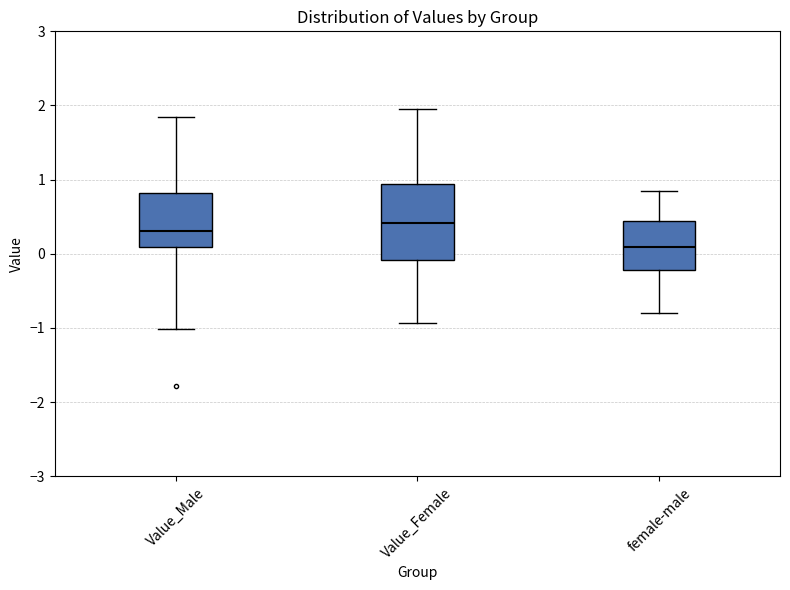

Reading left to right, transcribe this box plot: for each box, give where its median line is, the range the box spans, and where its two whiskers end, as read against the y-axis. The values are not printed on the chart, so give them approximately, as read against the axis.

Value_Male: median 0.3, box 0.1 to 0.8, whiskers -1.0 to 1.8
Value_Female: median 0.4, box -0.1 to 0.9, whiskers -0.9 to 2.0
female-male: median 0.1, box -0.2 to 0.4, whiskers -0.8 to 0.8